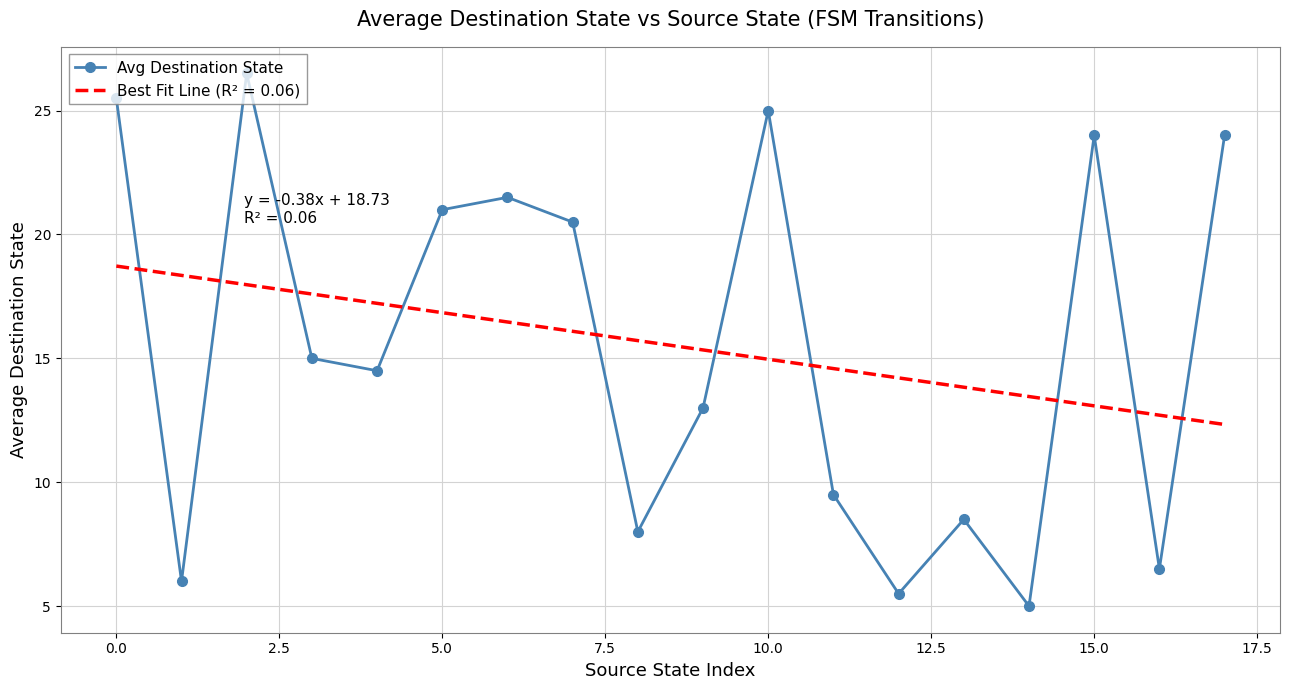

What is the difference between the maximum and minimum values in the Avg Destination State series?

21.5